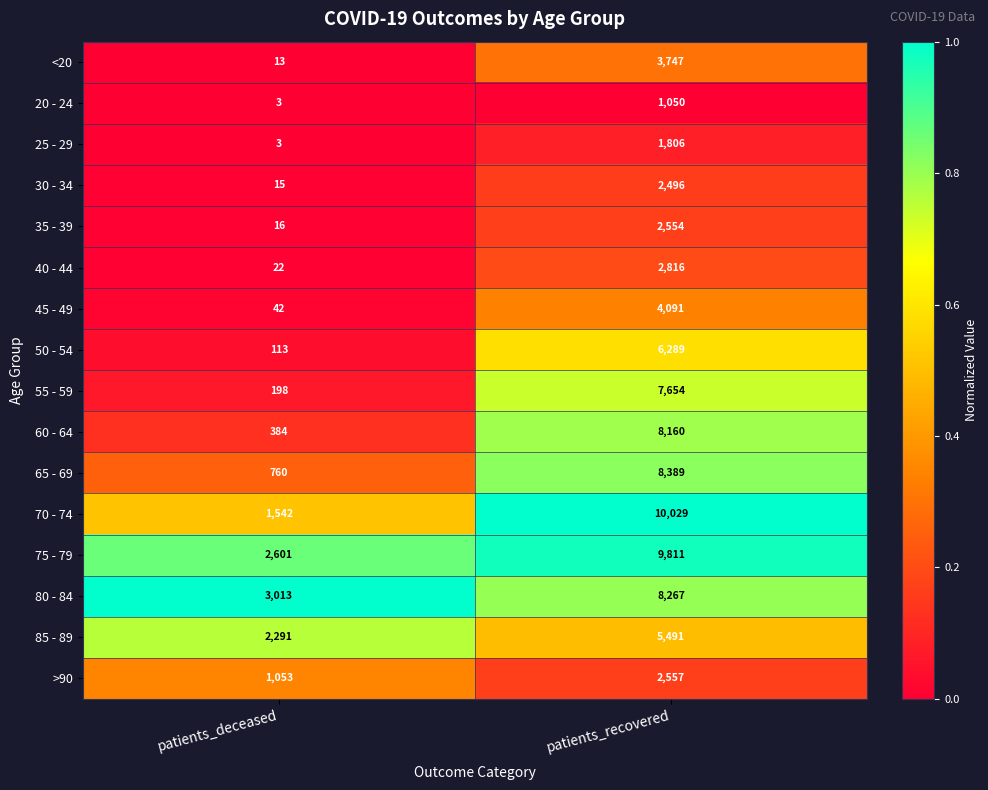

True or false: 40 - 44 has a value of 603 at patients_recovered.

False